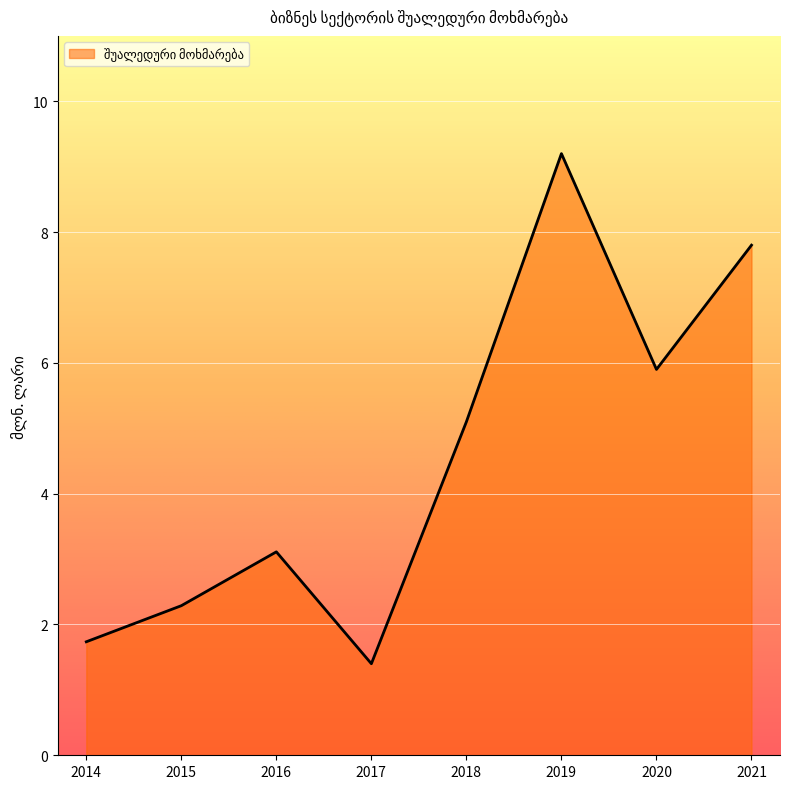

At which category does the chart reach its peak across all series?

2019